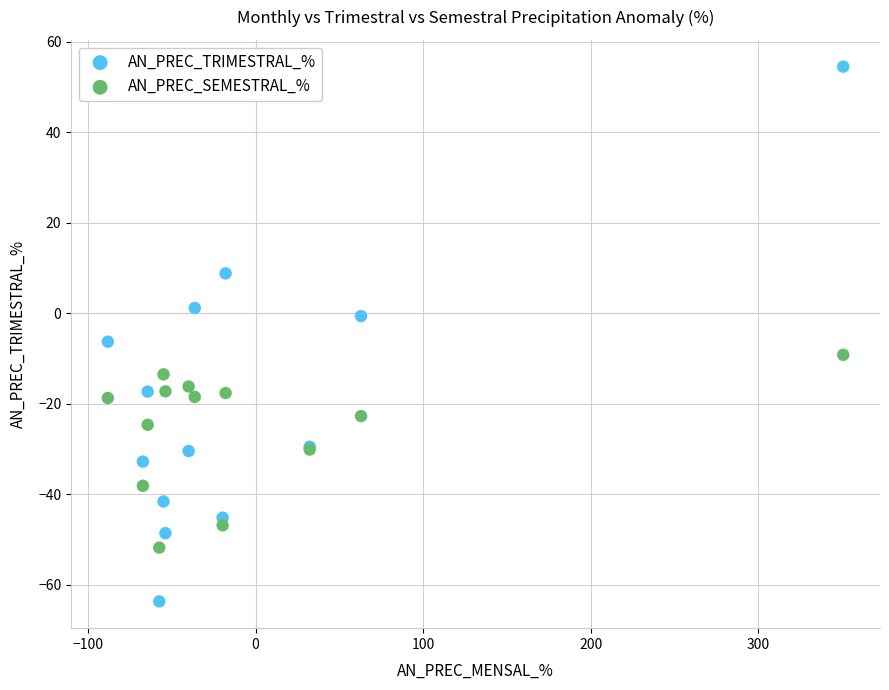

Which series contains the lowest Y value?

AN_PREC_TRIMESTRAL_%